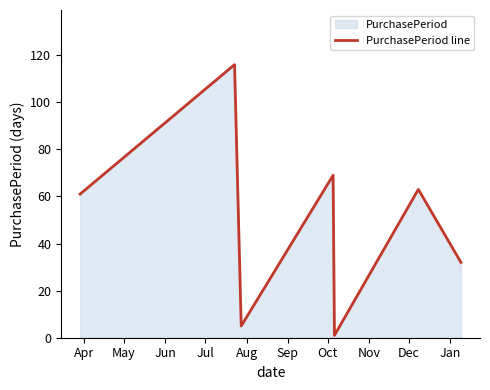

What is the difference between the maximum and second lowest values?

111